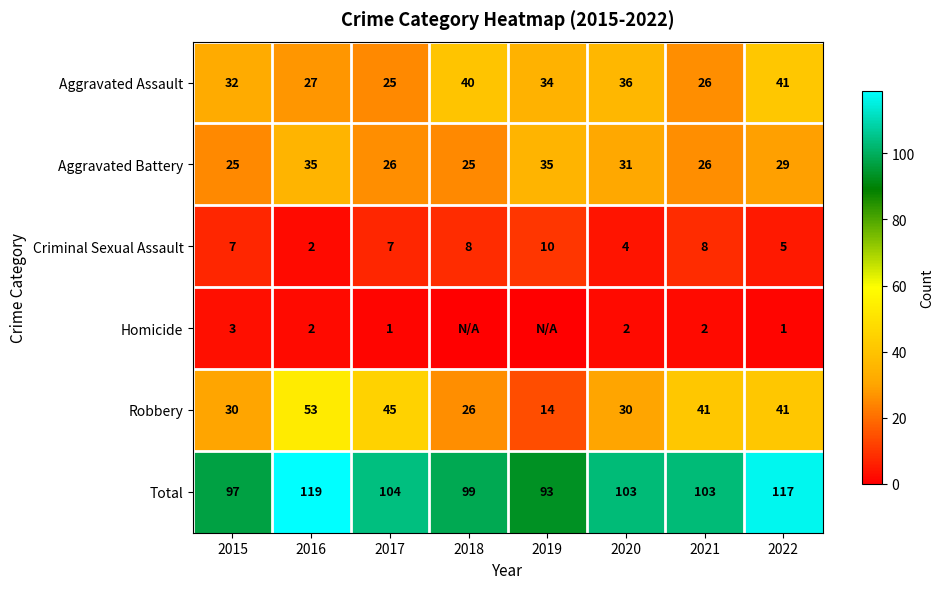

The value of Total at 2020 is 180. True or false?

False